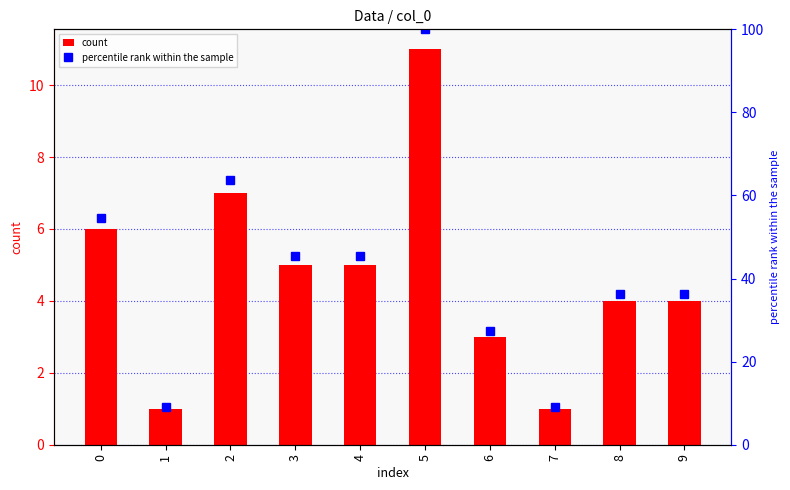

Which series has the largest total across all categories?

percentile rank within the sample